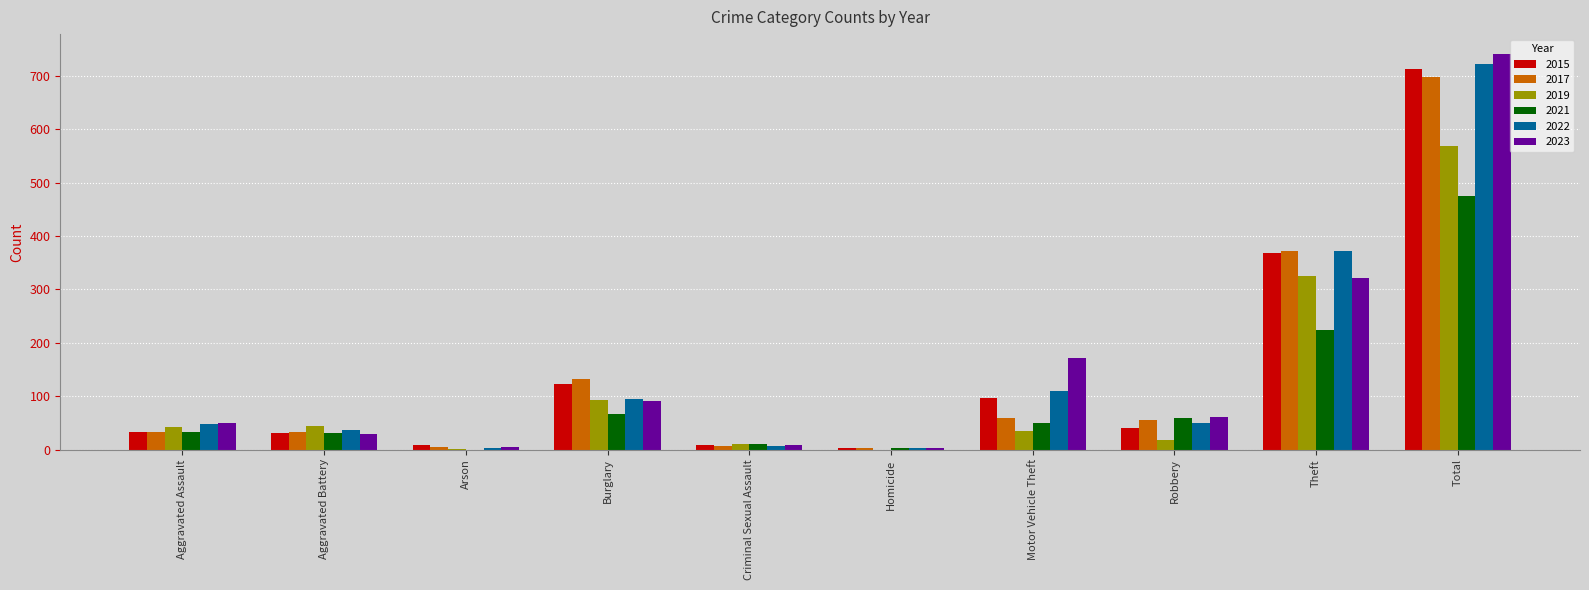

What is the sum of the 2022 values at Robbery and Total?

772